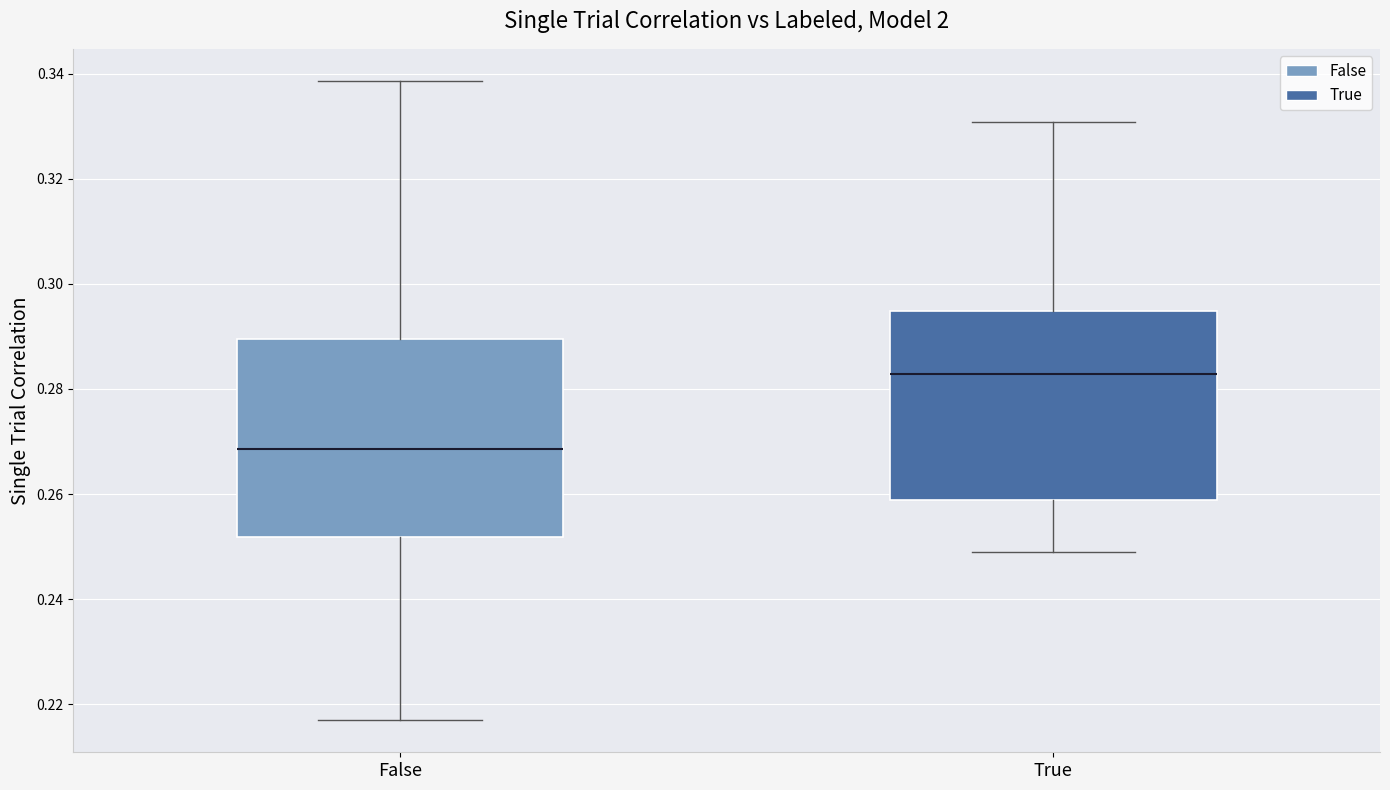

Which box has the lowest median line?

False